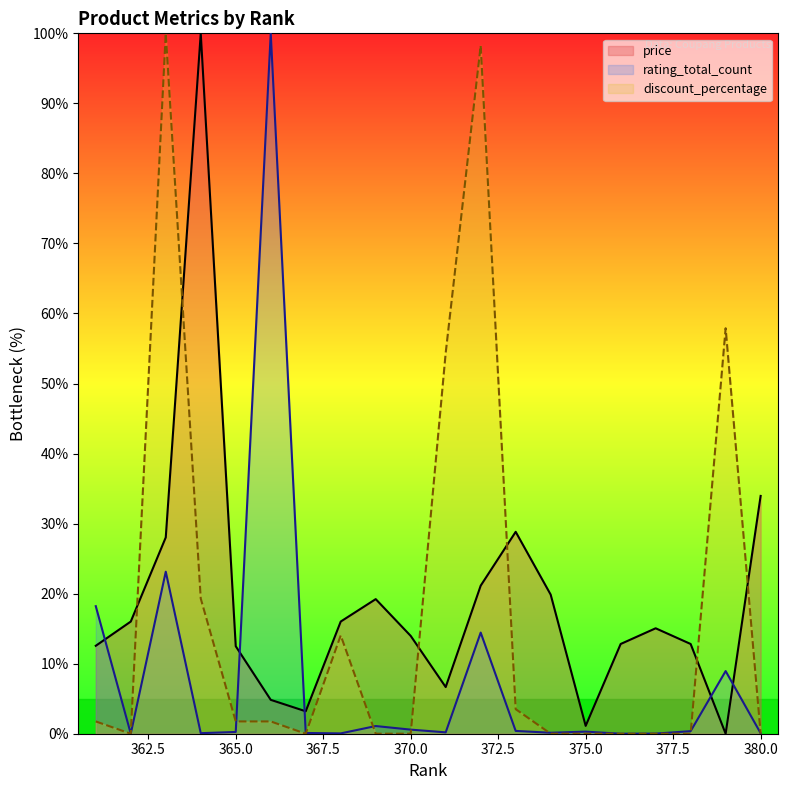

How many data points in discount_percentage are above 1?

10